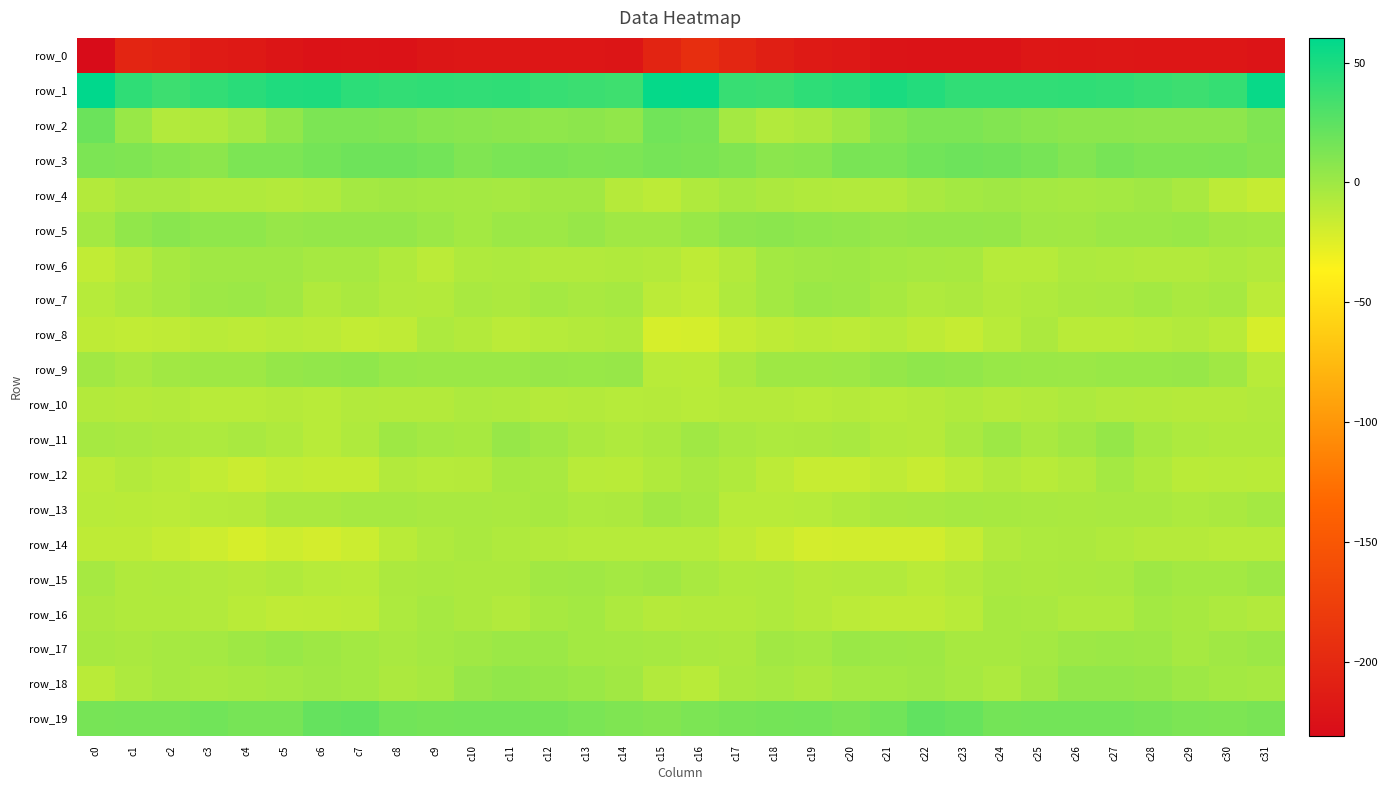

True or false: row_6 has a value of -2.1 at c18.

True